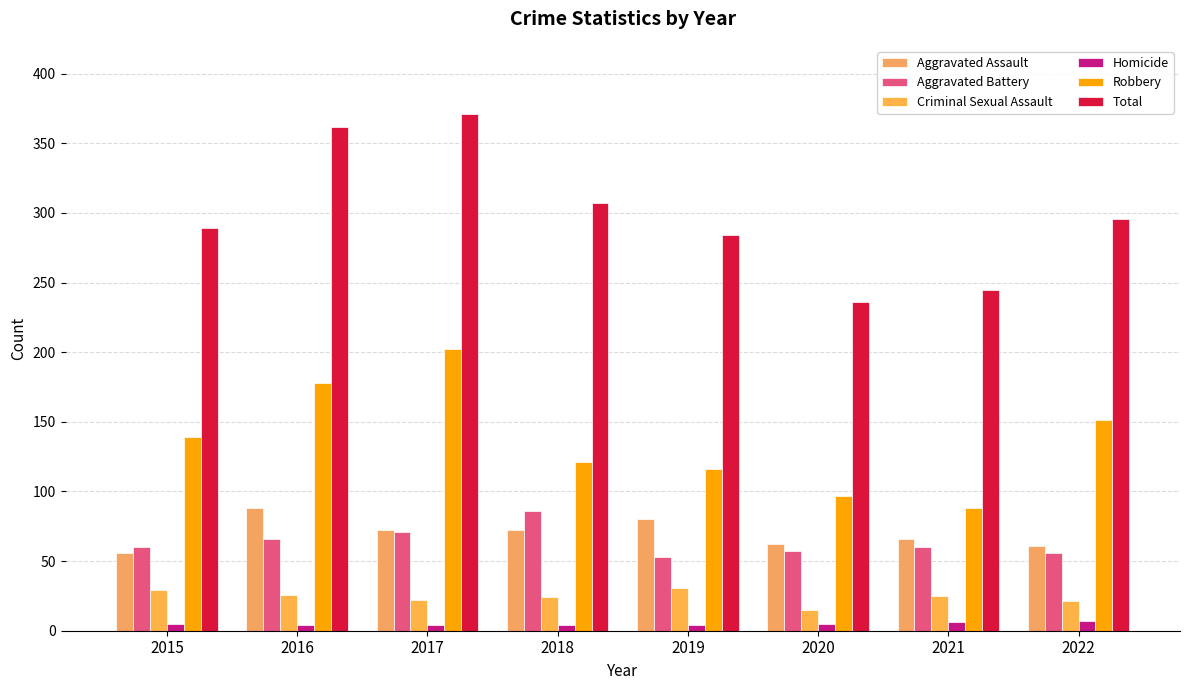

Reading right to left, list all the values displayed in this chart.

Aggravated Assault: 61	66	62	80	72	72	88	56
Aggravated Battery: 56	60	57	53	86	71	66	60
Criminal Sexual Assault: 21	25	15	31	24	22	26	29
Homicide: 7	6	5	4	4	4	4	5
Robbery: 151	88	97	116	121	202	178	139
Total: 296	245	236	284	307	371	362	289